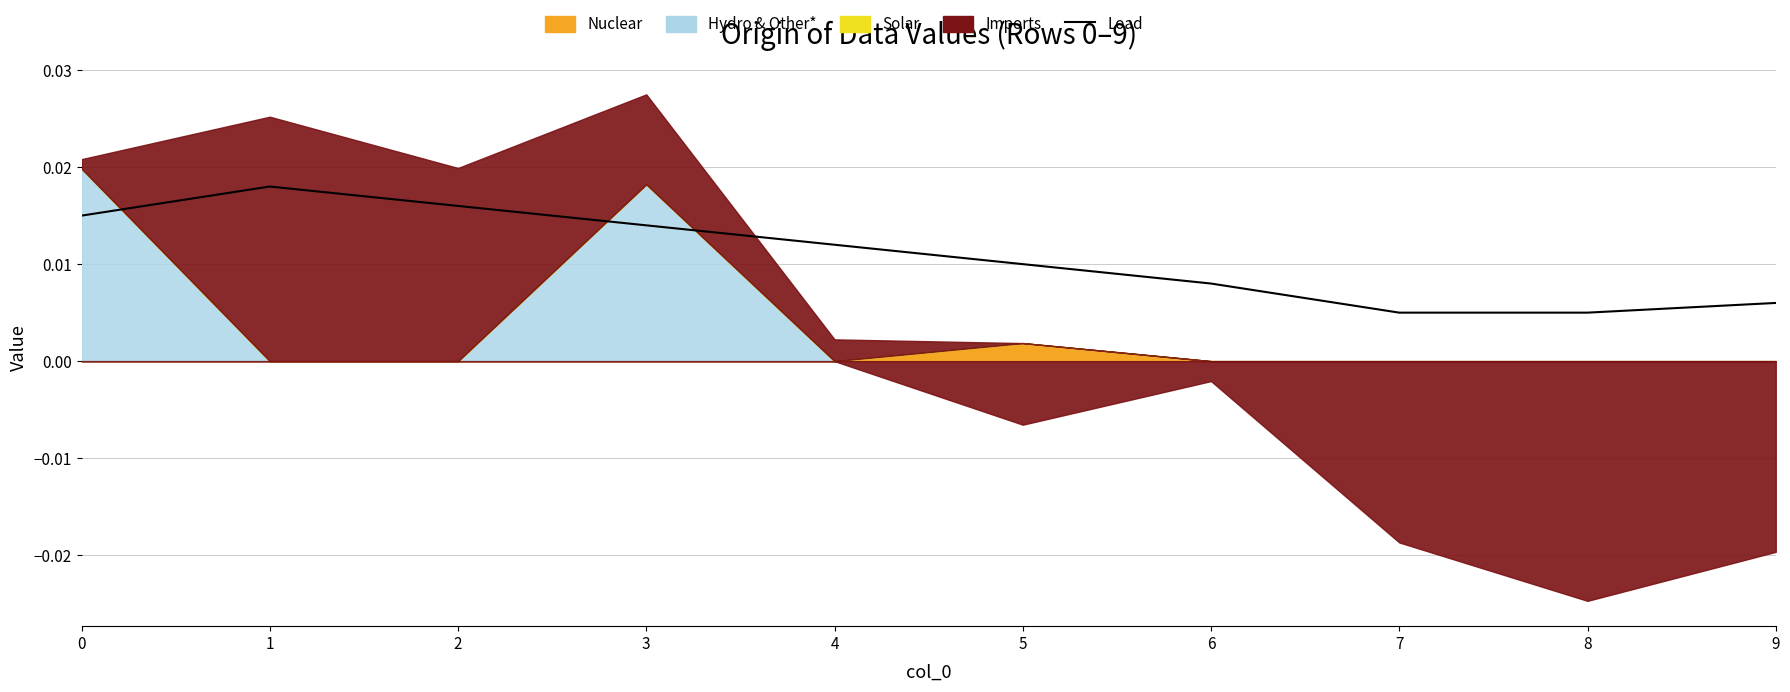

Rank the categories by value from lowest to highest.

7, 8, 9, 6, 5, 4, 3, 0, 2, 1